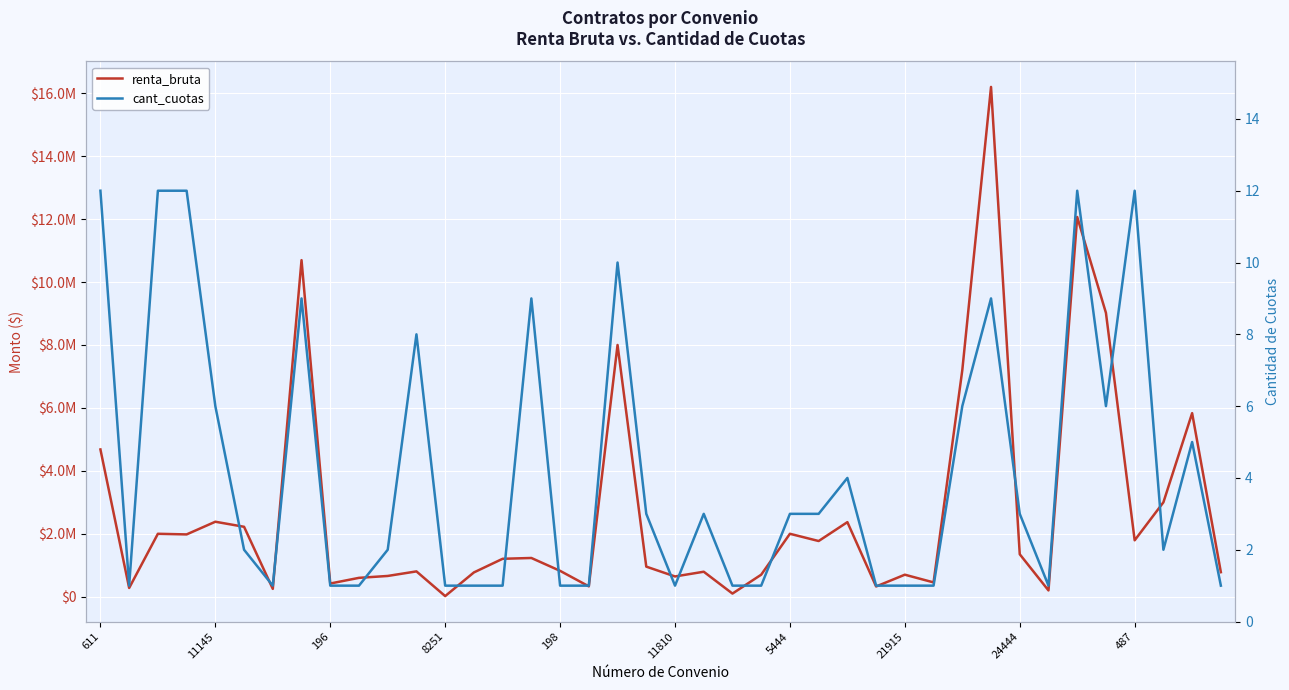

What is the average value of the renta_bruta series?

2690330